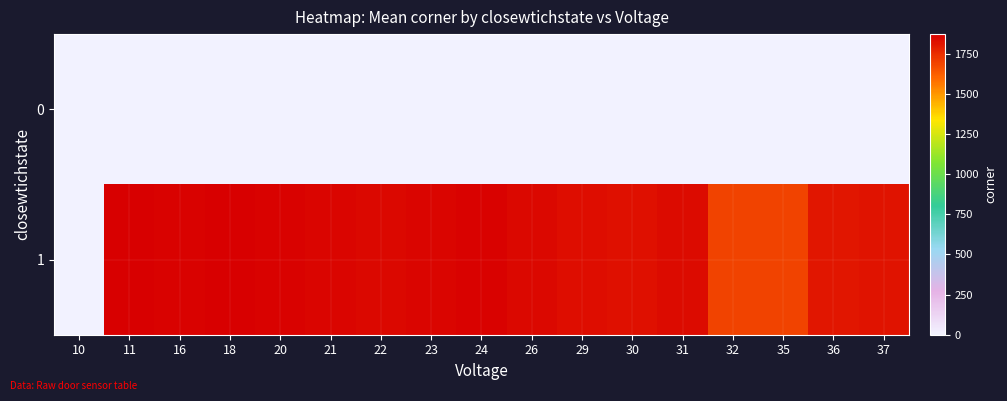

Which series has the largest range (max minus min)?

1